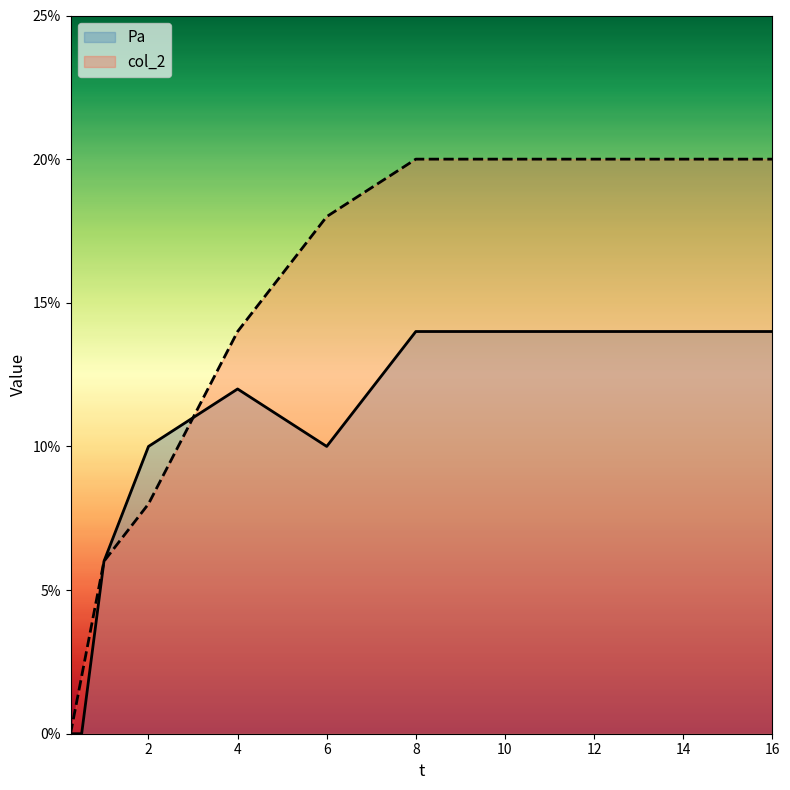

At which label is Pa closest to 0?

0.25